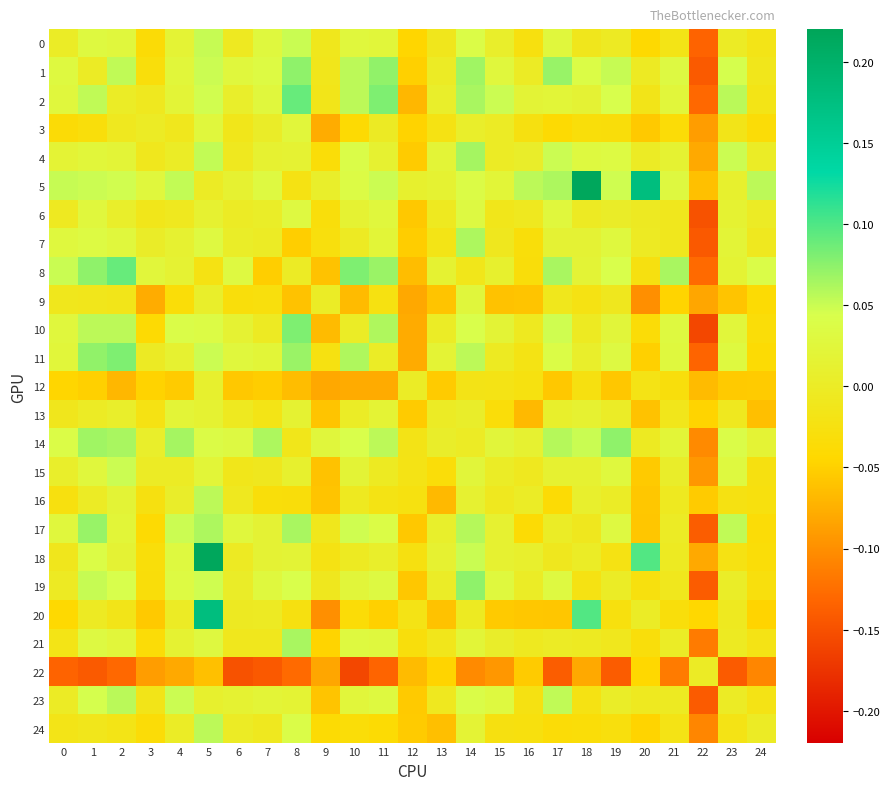

Between 0 and 3, which series saw the biggest shift?

9